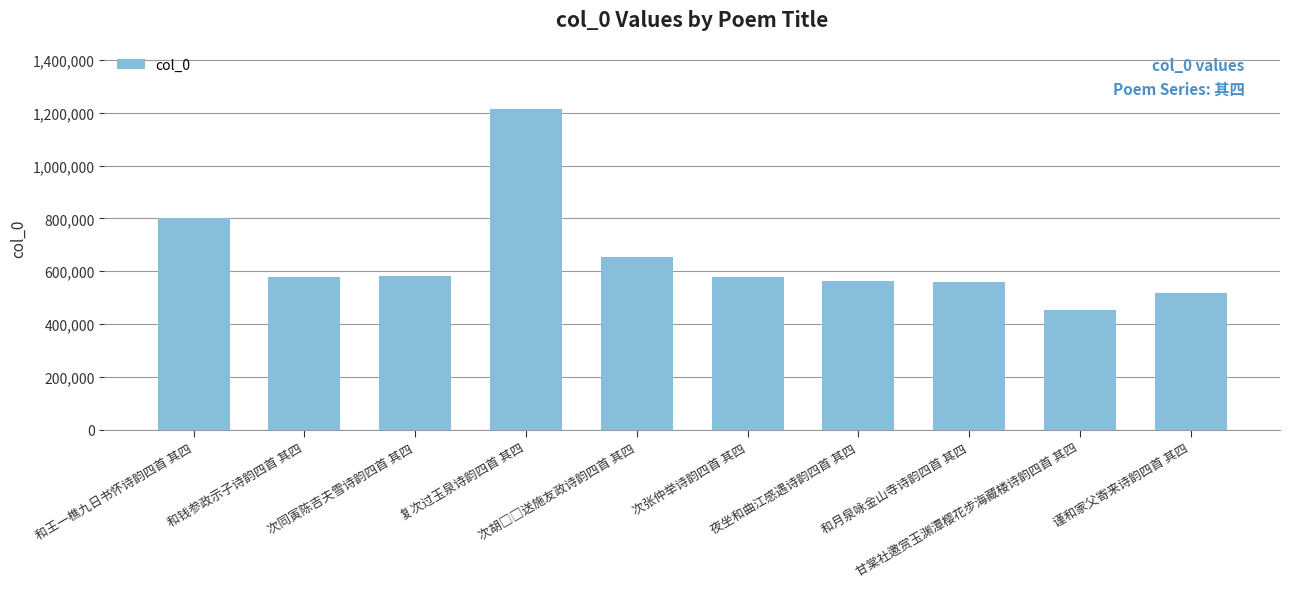

What is the difference between the second highest and second lowest values?

285184